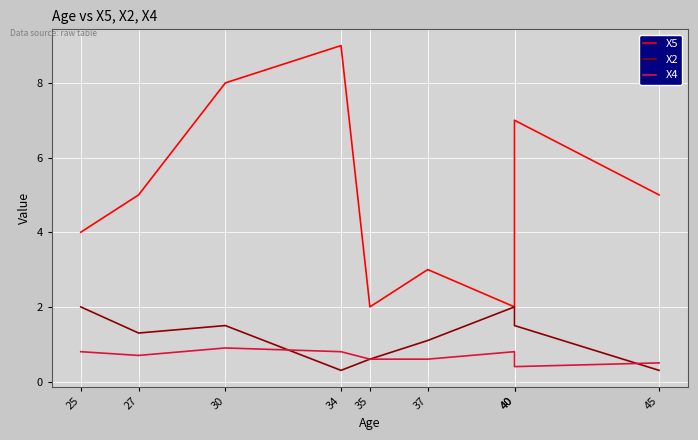

What is the minimum value for X4?

0.4